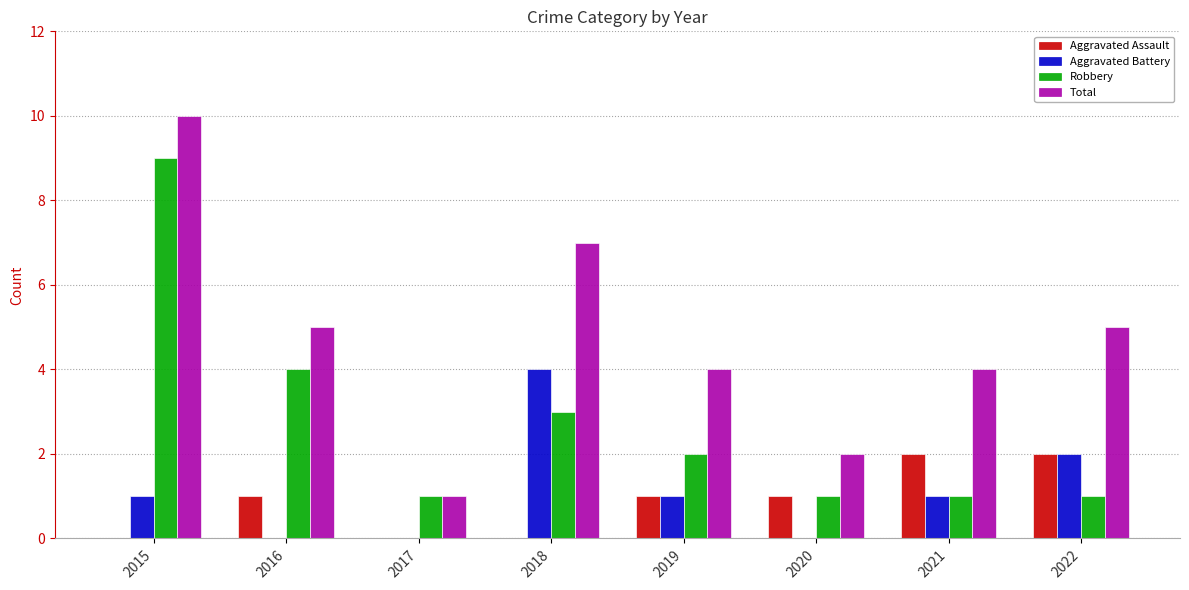

What is the highest value of the Robbery series?

9